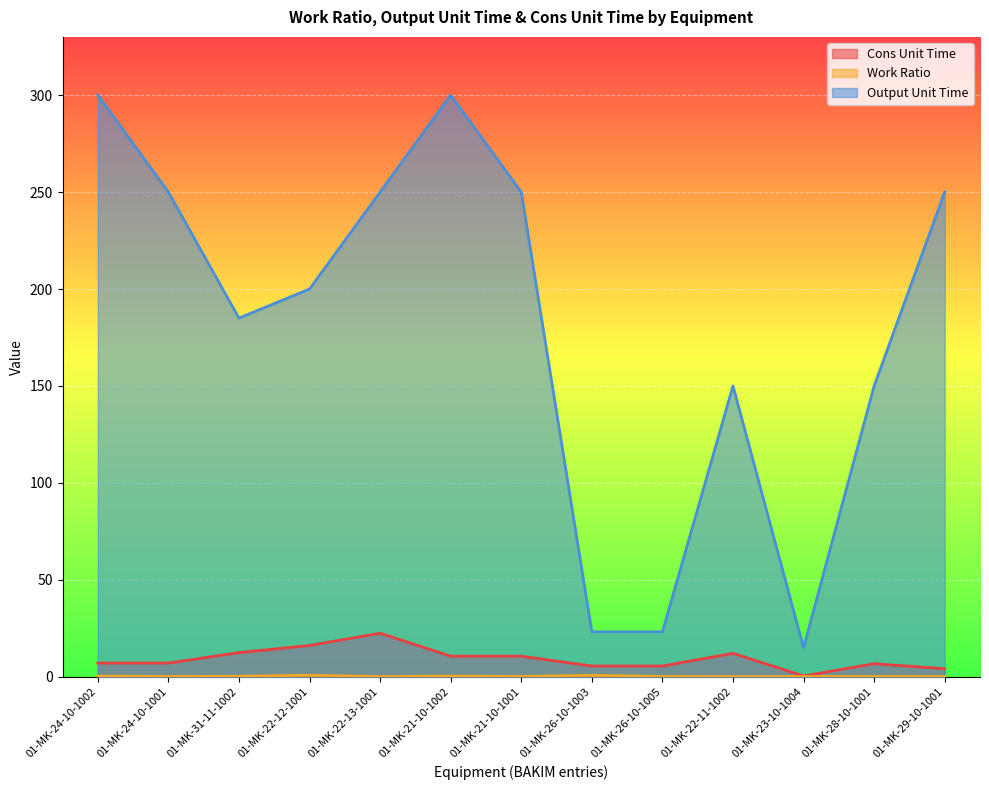

Reading right to left, extract all data points from this chart.

Cons Unit Time: 4.2	6.8	0.5	12.2	5.6	5.6	10.7	10.7	22.5	16.2	12.5	7.1	7.1
Work Ratio: 0.2	0.2	0.2	0.2	0.2	0.8	0.2	0.4	0.1	0.8	0.3	0.2	0.4
Output Unit Time: 250.0	150.0	15.0	150.0	23.2	23.2	250.0	300.0	250.0	200.0	185.0	250.0	300.0